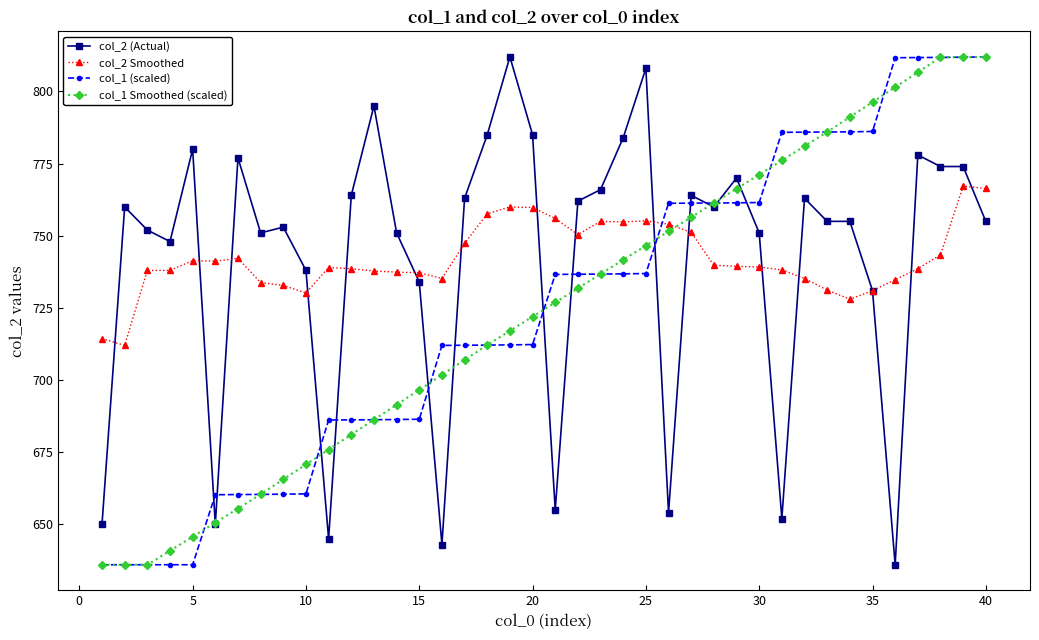

True or false: col_1 Smoothed (scaled) and col_2 Smoothed intersect in this chart.

True